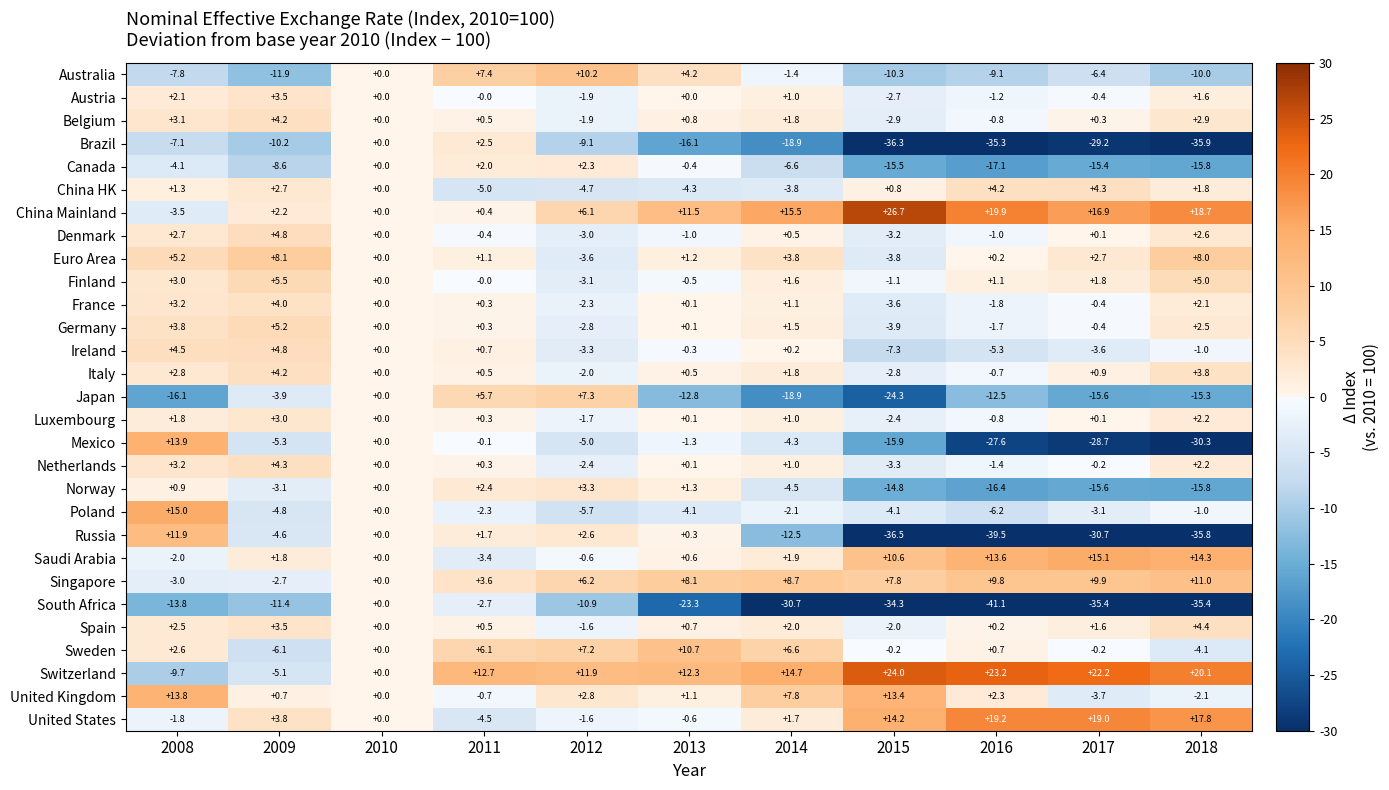

Rank the categories by Russia value from highest to lowest.

2008, 2012, 2011, 2013, 2010, 2009, 2014, 2017, 2018, 2015, 2016